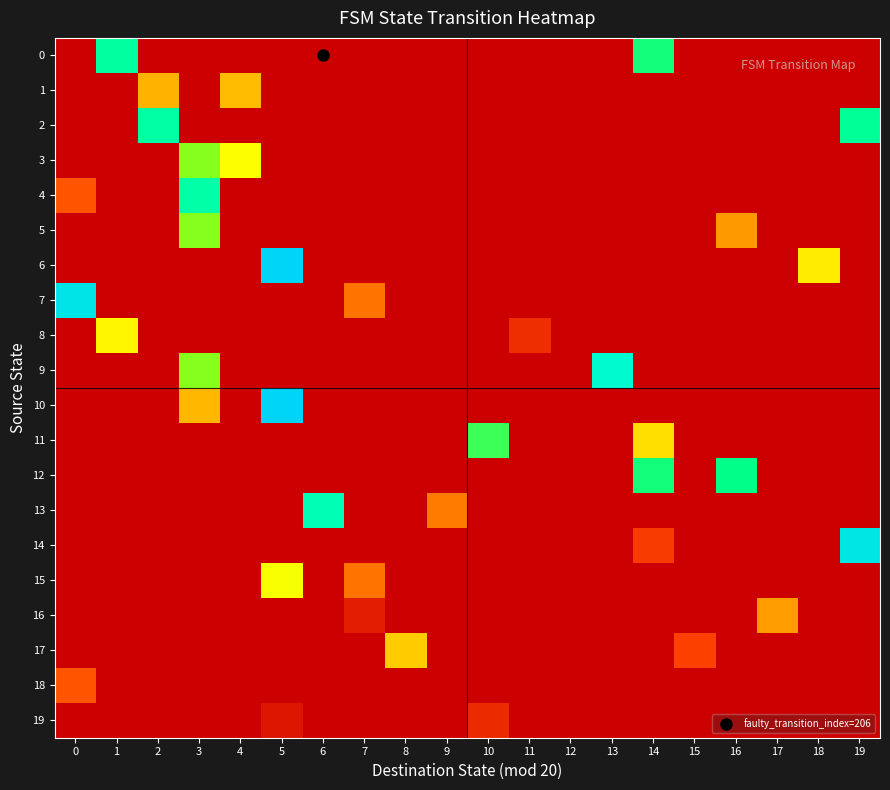

What is the total value across all series at 5?

2.5